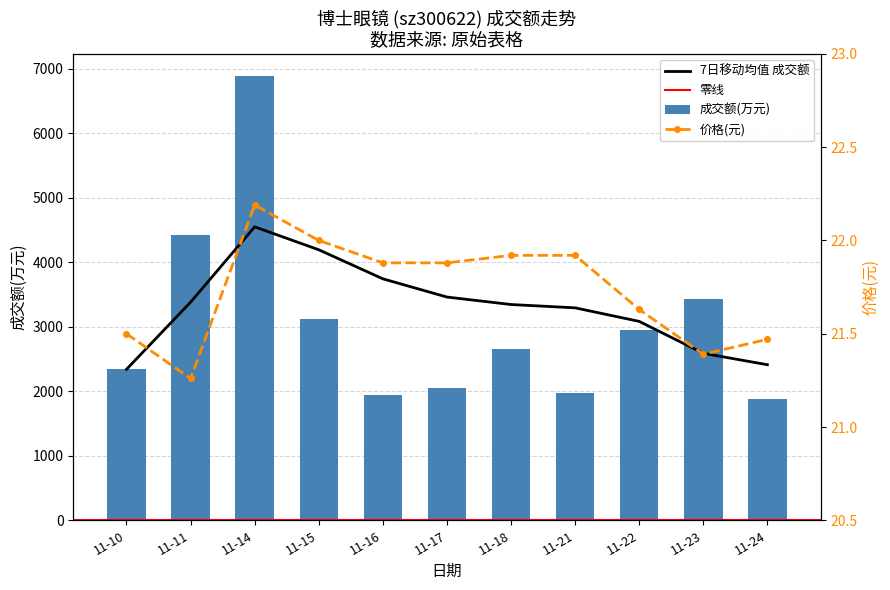

What is the difference between the maximum and minimum values in the 成交额(万元) series?

4999